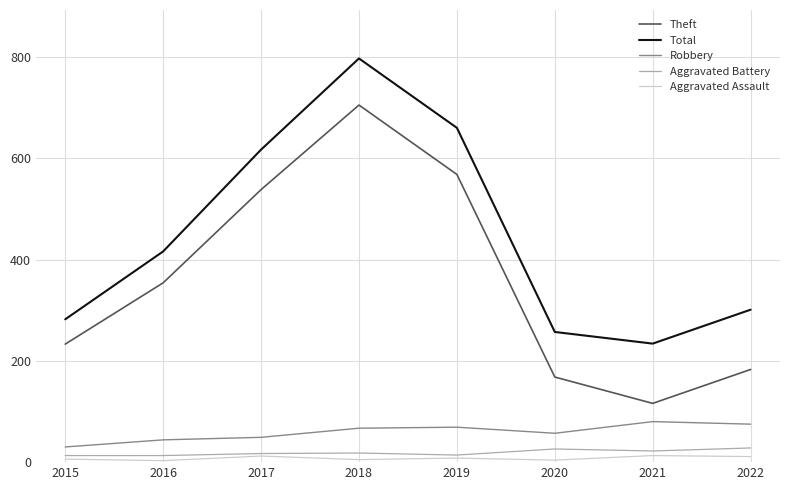

Is this an area chart (filled region under the line)?

No